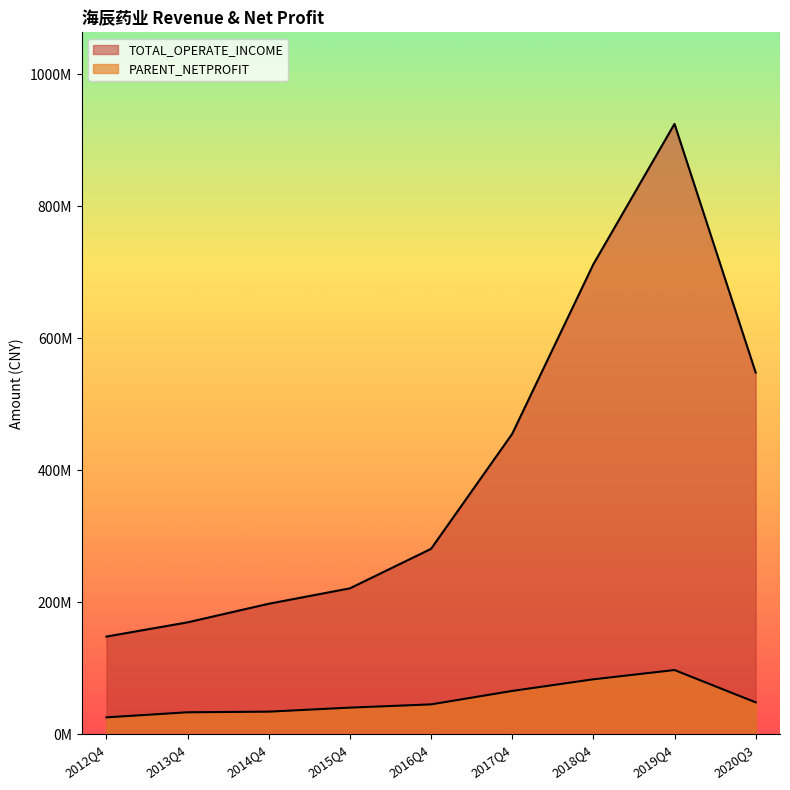

Reading right to left, extract all data points from this chart.

TOTAL_OPERATE_INCOME: 2020Q3=547954134.1	2019Q4=924537940.1	2018Q4=711907833.1	2017Q4=455034585.5	2016Q4=280827571.1	2015Q4=220993472.8	2014Q4=197655207.2	2013Q4=169502080.2	2012Q4=147952995.7
PARENT_NETPROFIT: 2020Q3=48340328.9	2019Q4=97258207.8	2018Q4=83223211.8	2017Q4=65600505.5	2016Q4=45236377.8	2015Q4=40328960.2	2014Q4=34214073.1	2013Q4=33287337.2	2012Q4=25592009.9